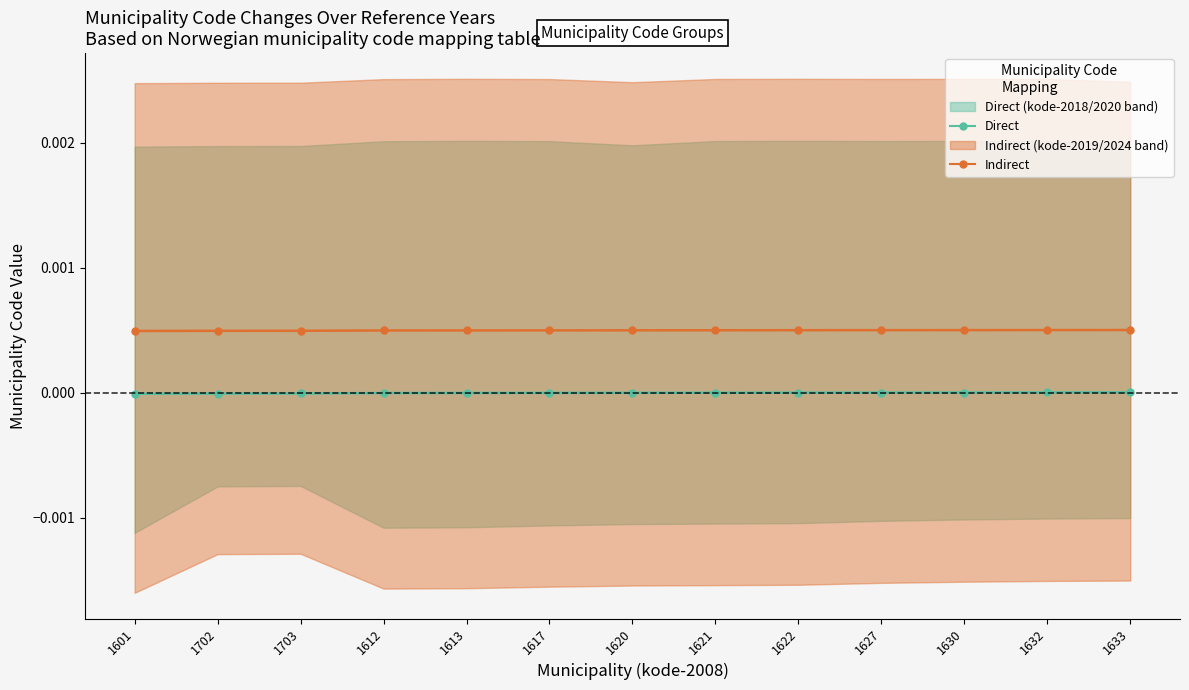

Is it true that Indirect equals 0.0 at 1621?

False